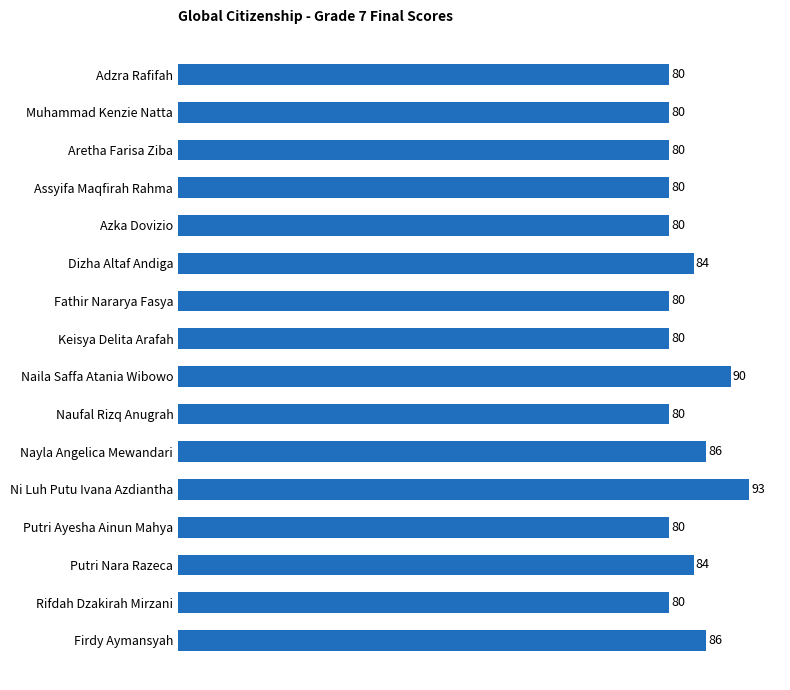

What is the difference between the maximum and minimum values?

13